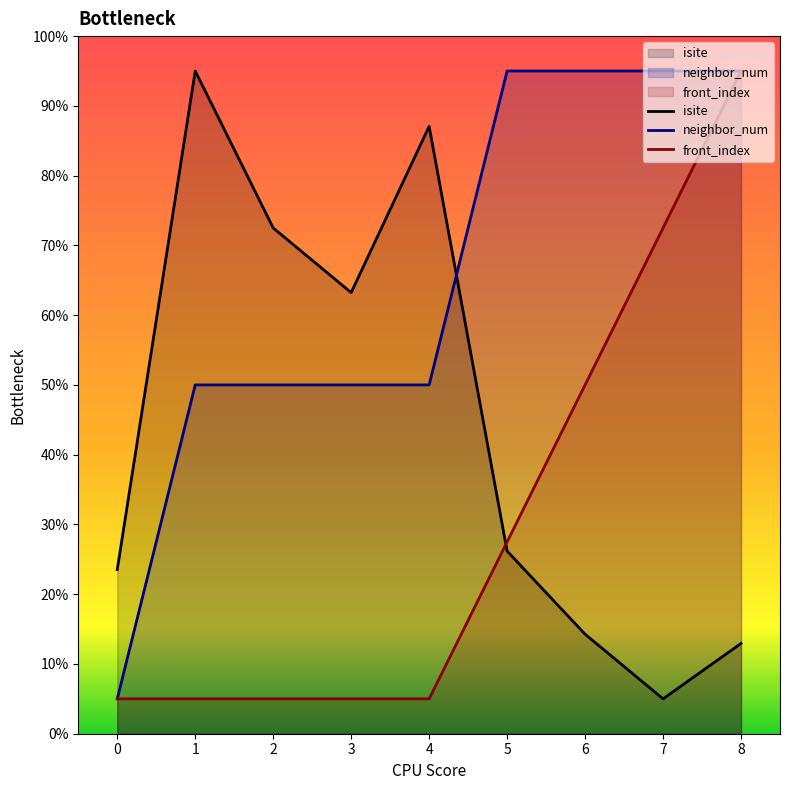

At which category is the sum across all series the highest?

8